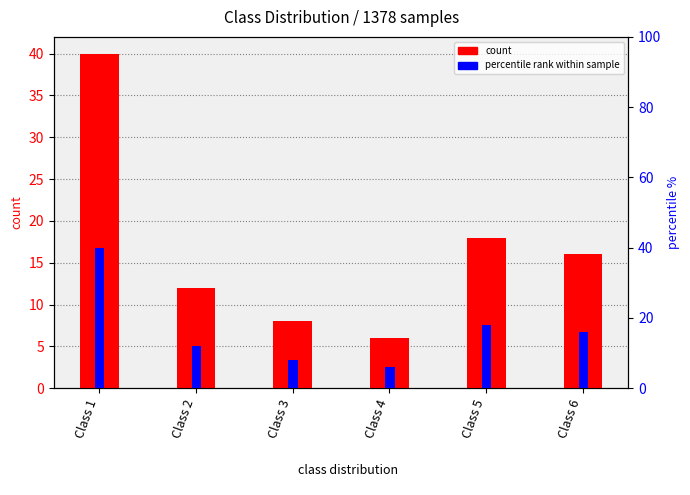

At which label does percentile rank within sample first exceed 16?

Class 1